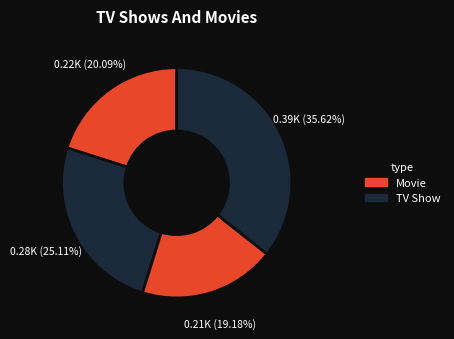

How many slices are in this pie chart?

4